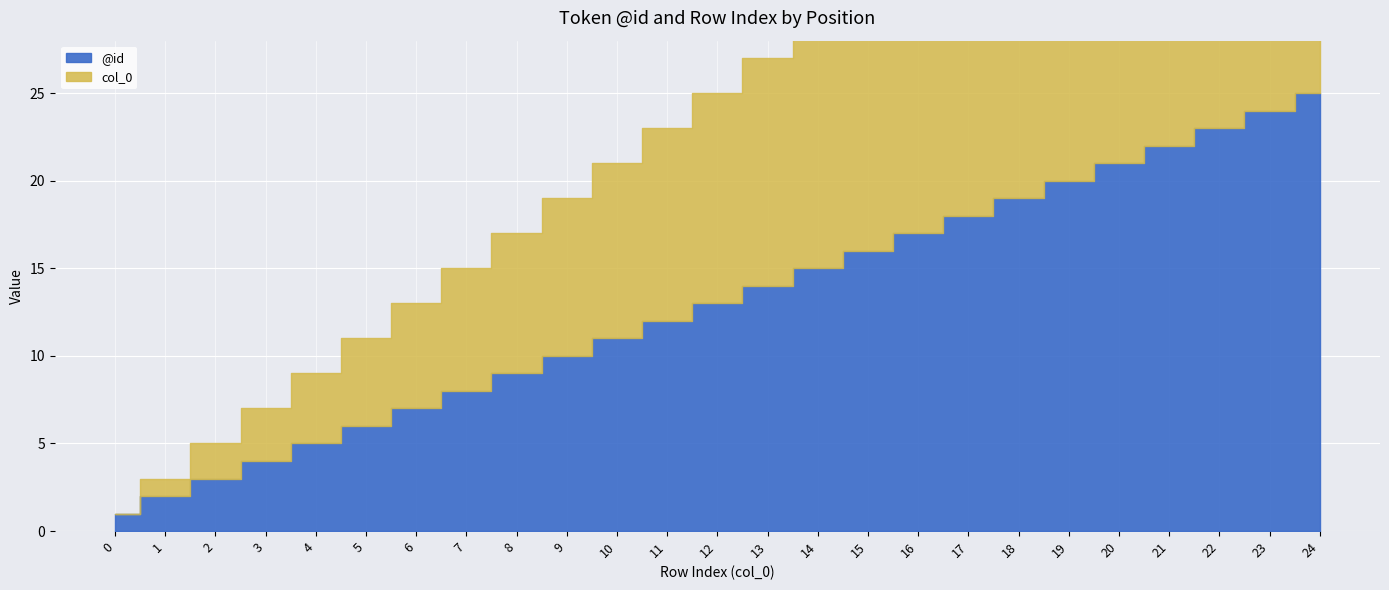

How many values in the @id series are below 13?

12